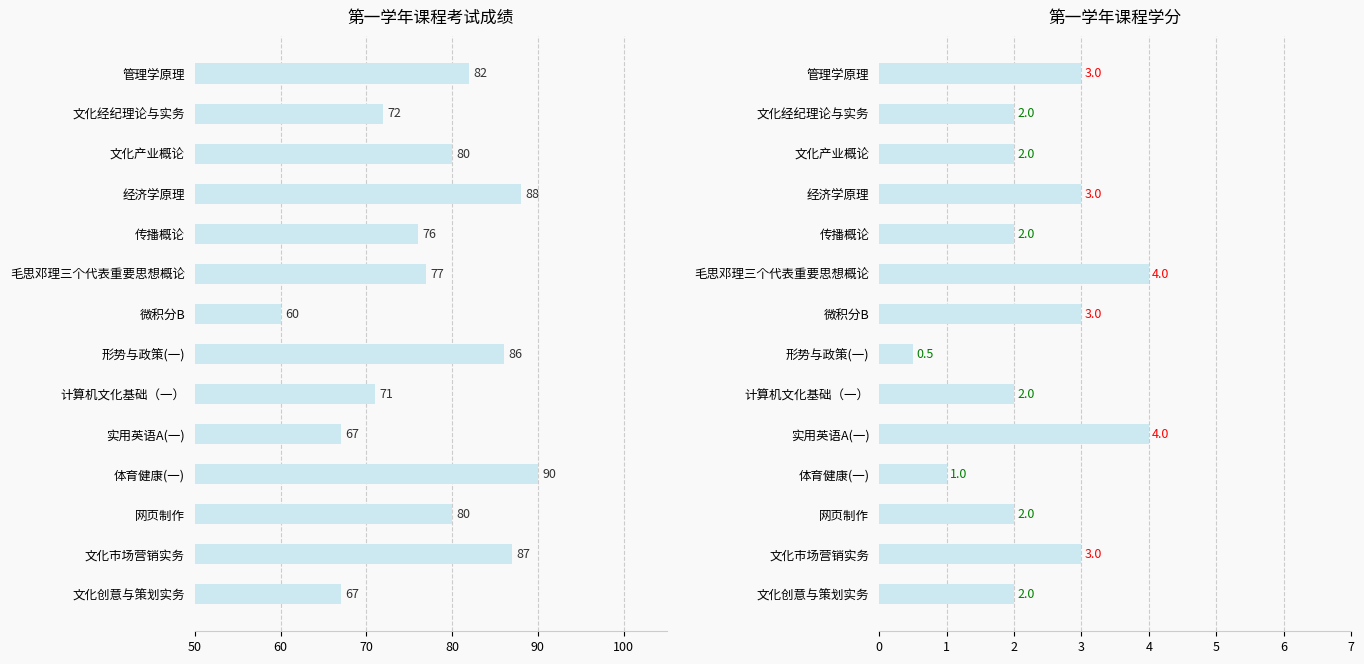

At 毛思邓理三个代表重要思想概论, list the series in order from smallest to largest.

学分, 考试成绩